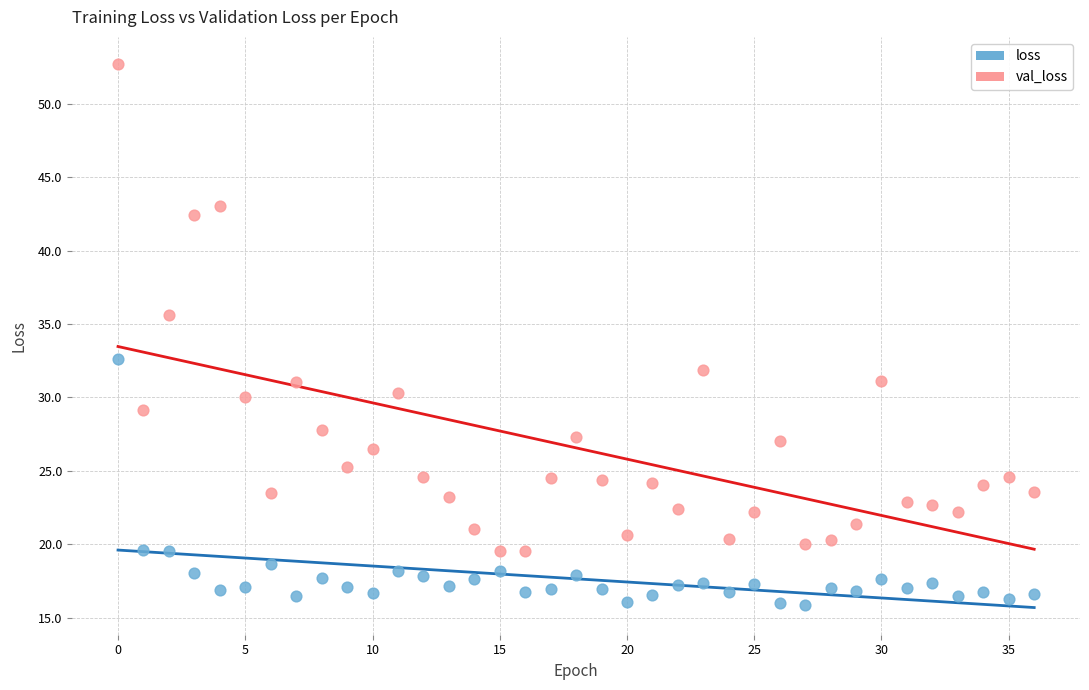

Which series contains the lowest Y value?

loss